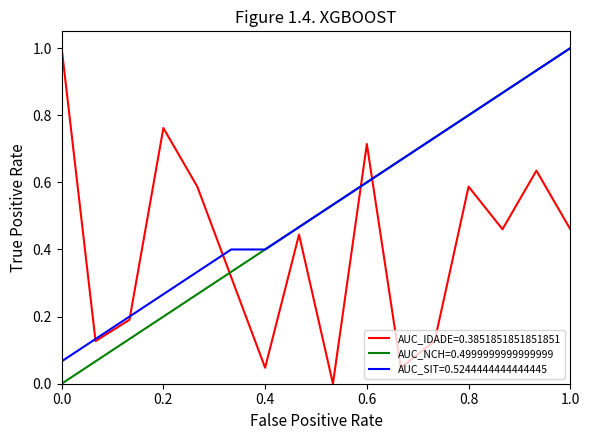

True or false: AUC_NCH=0.4999999999999999 and AUC_IDADE=0.3851851851851851 intersect in this chart.

True